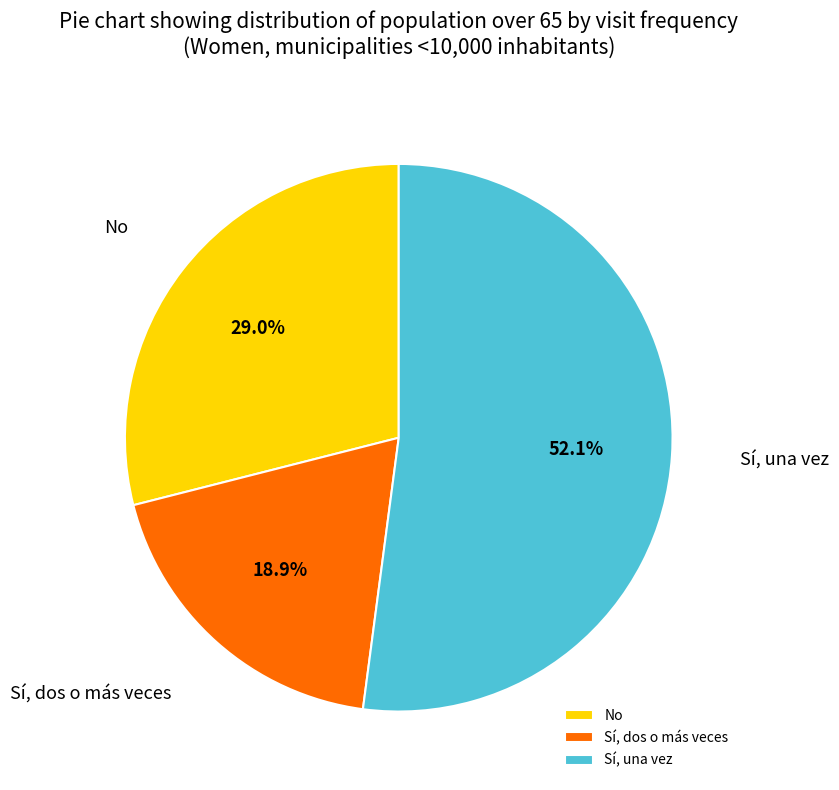

The No slice represents 29% of the pie. True or false?

True